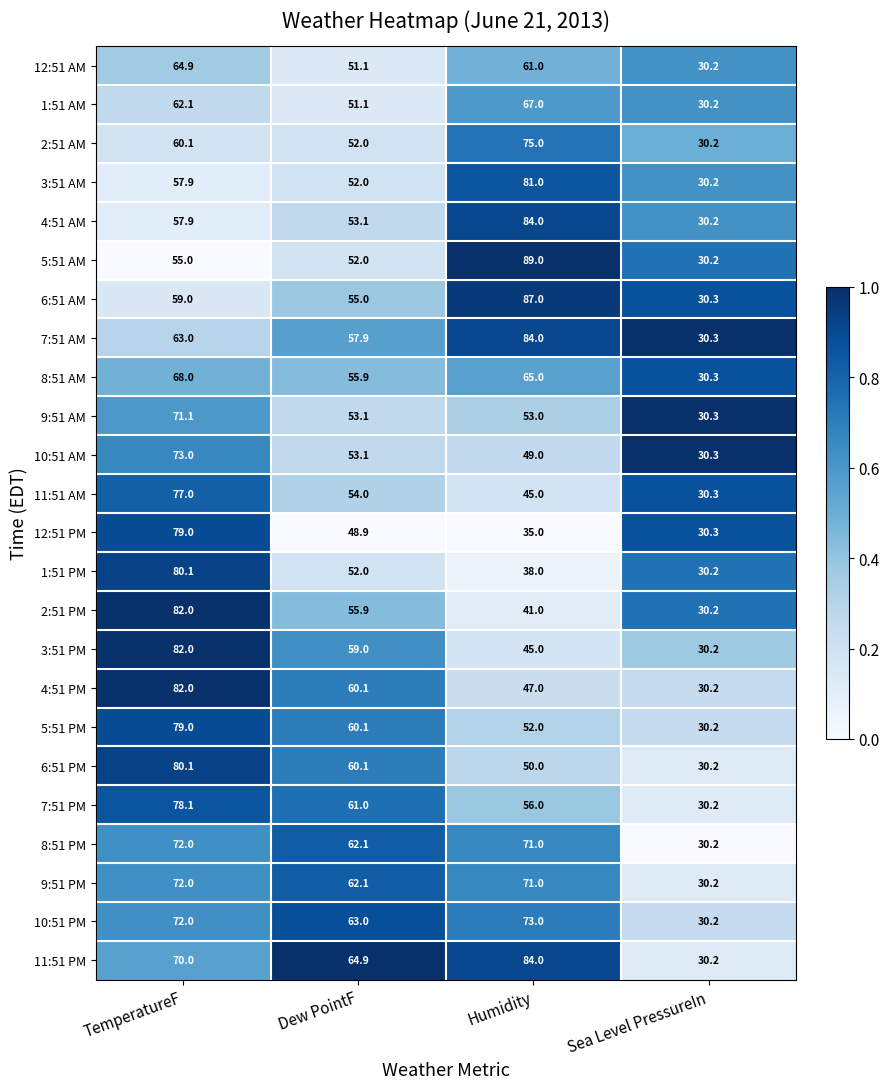

What is the difference between the maximum and minimum values in the 2:51 AM series?

44.8